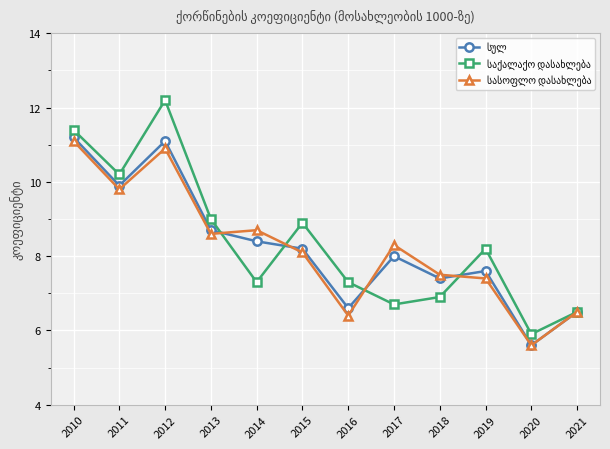

What is the greatest value displayed?

12.2